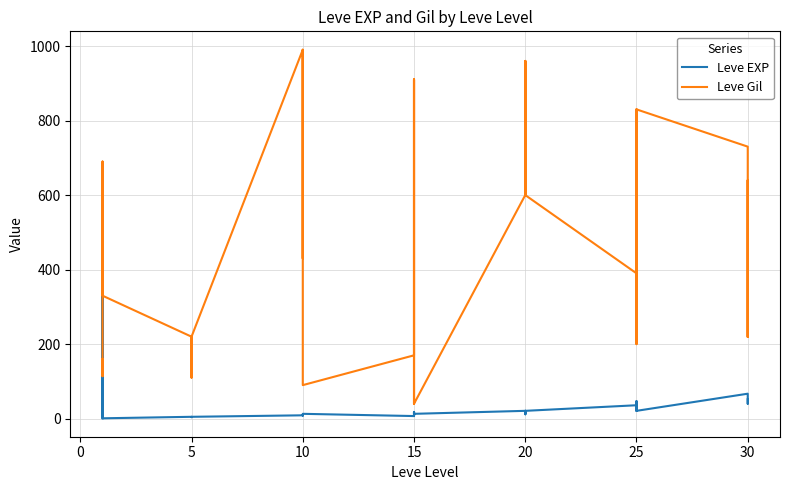

The Leve Gil series shows 220 at 5. True or false?

True